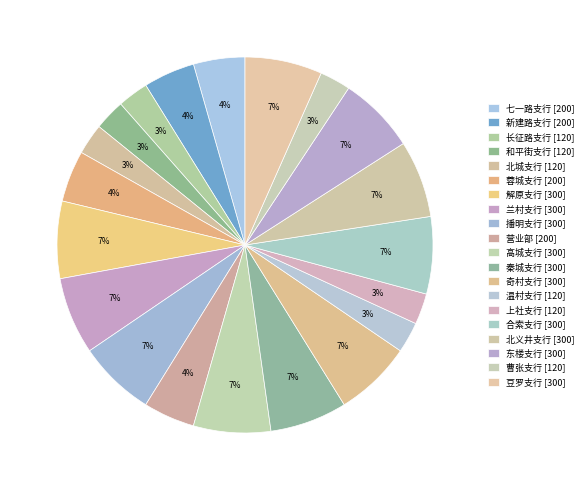

Count the number of slices in the pie.

20